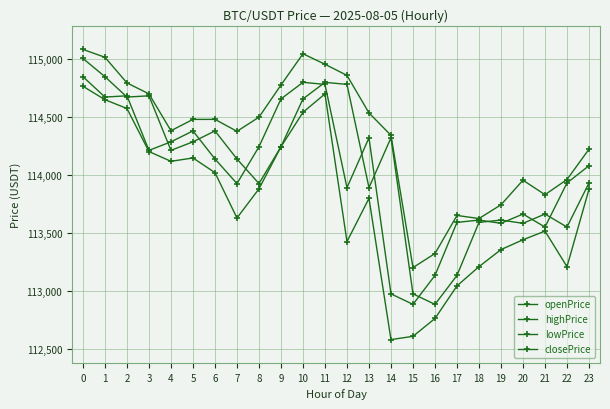

Which series changed the most between 13 and 19?

highPrice